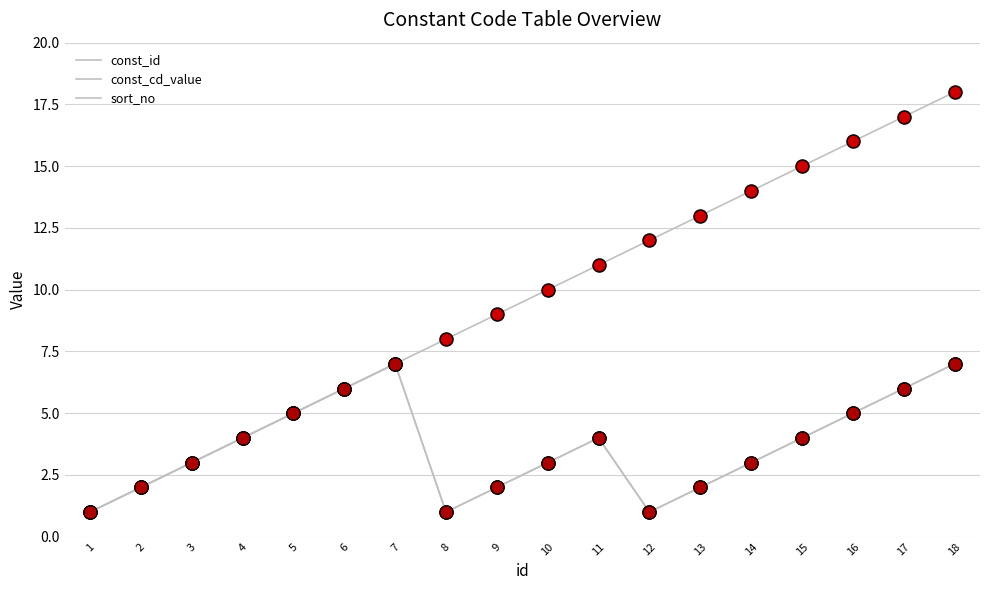

At how many categories does at least one series exceed 4?

14